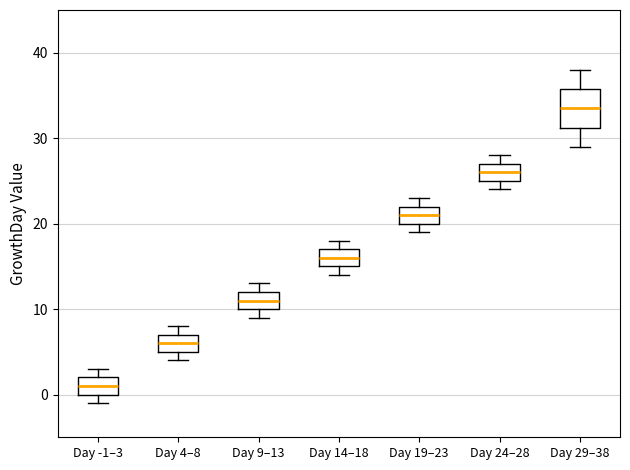

Reading left to right, transcribe this box plot: for each box, give where its median line is, the range the box spans, and where its two whiskers end, as read against the y-axis. The values are not printed on the chart, so give them approximately, as read against the axis.

Day -1–3: median 1, box 0 to 2, whiskers -1 to 3
Day 4–8: median 6, box 5 to 7, whiskers 4 to 8
Day 9–13: median 11, box 10 to 12, whiskers 9 to 13
Day 14–18: median 16, box 15 to 17, whiskers 14 to 18
Day 19–23: median 21, box 20 to 22, whiskers 19 to 23
Day 24–28: median 26, box 25 to 27, whiskers 24 to 28
Day 29–38: median 34, box 31 to 36, whiskers 29 to 38